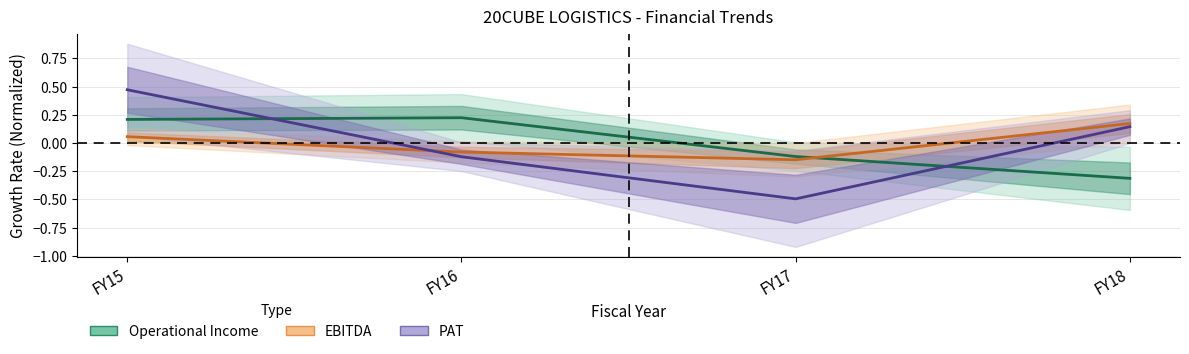

True or false: Operational Income has more than 2 interior local peaks.

False